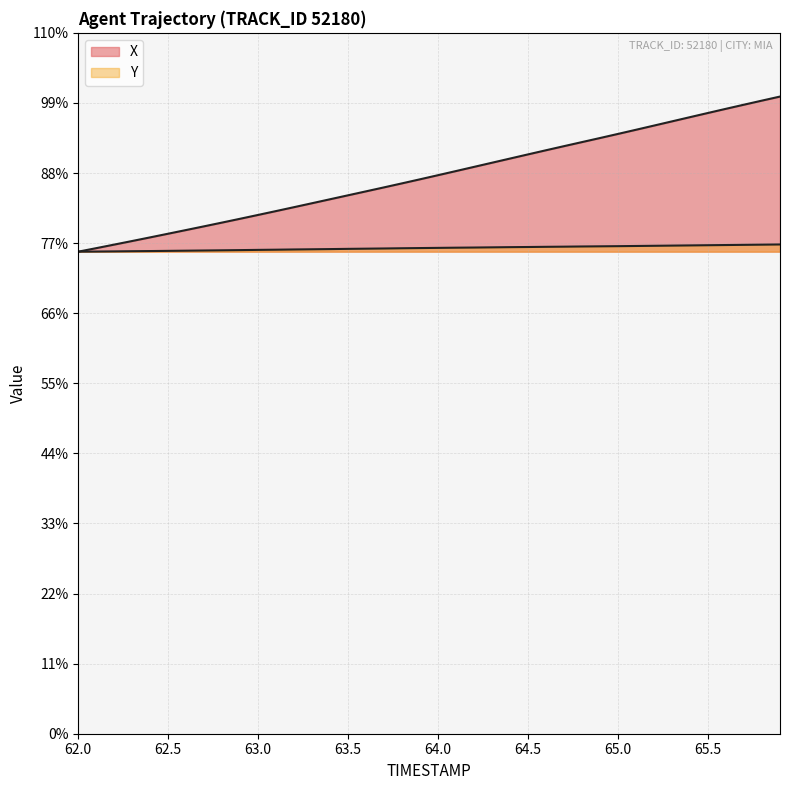

What is the difference between the Y values at 64.3 and 64.5?

0.1